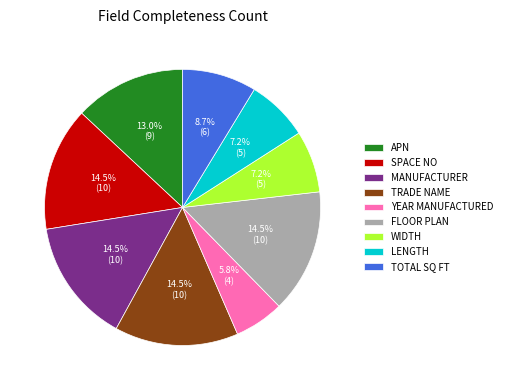

Is it true that APN is 1% of the pie?

False